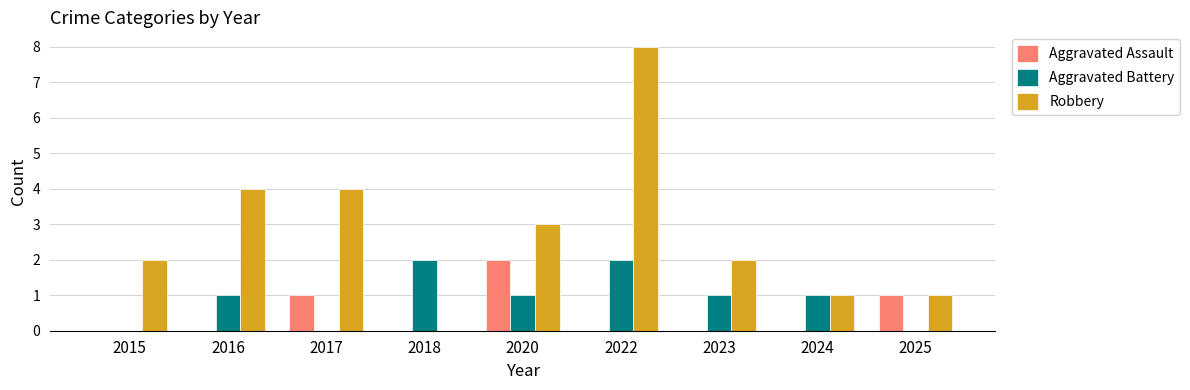

Reading left to right, list all the values displayed in this chart.

Aggravated Assault: 2015=0	2016=0	2017=1	2018=0	2020=2	2022=0	2023=0	2024=0	2025=1
Aggravated Battery: 2015=0	2016=1	2017=0	2018=2	2020=1	2022=2	2023=1	2024=1	2025=0
Robbery: 2015=2	2016=4	2017=4	2018=0	2020=3	2022=8	2023=2	2024=1	2025=1